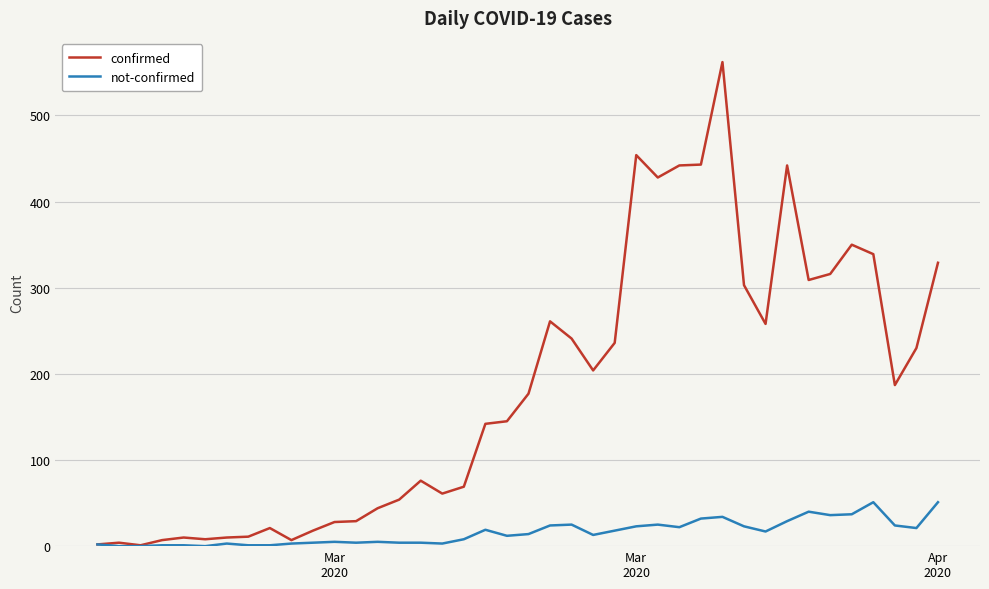

What is the maximum value for not-confirmed?

51